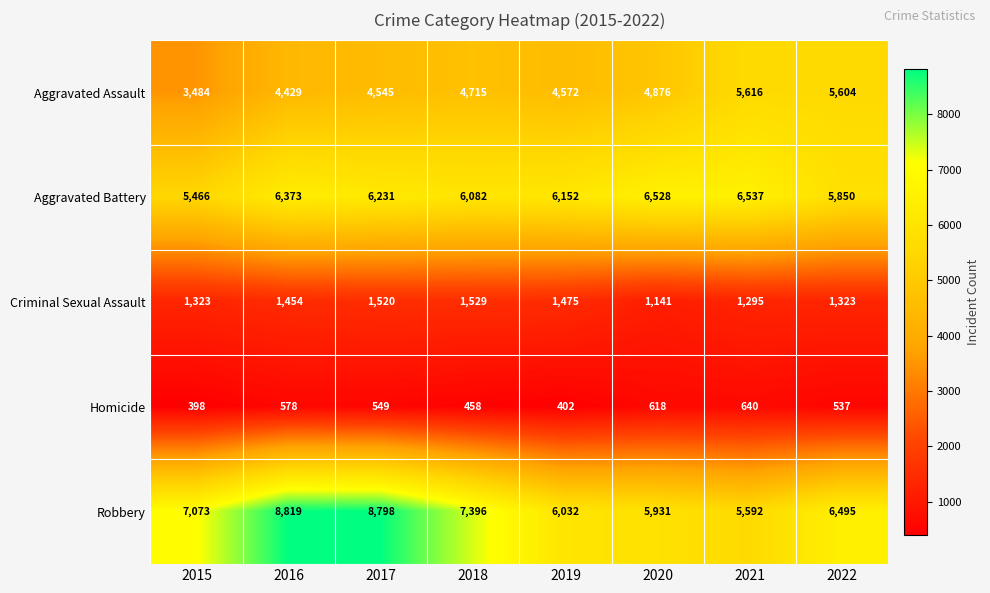

What is the total value across all series at 2019?

18633